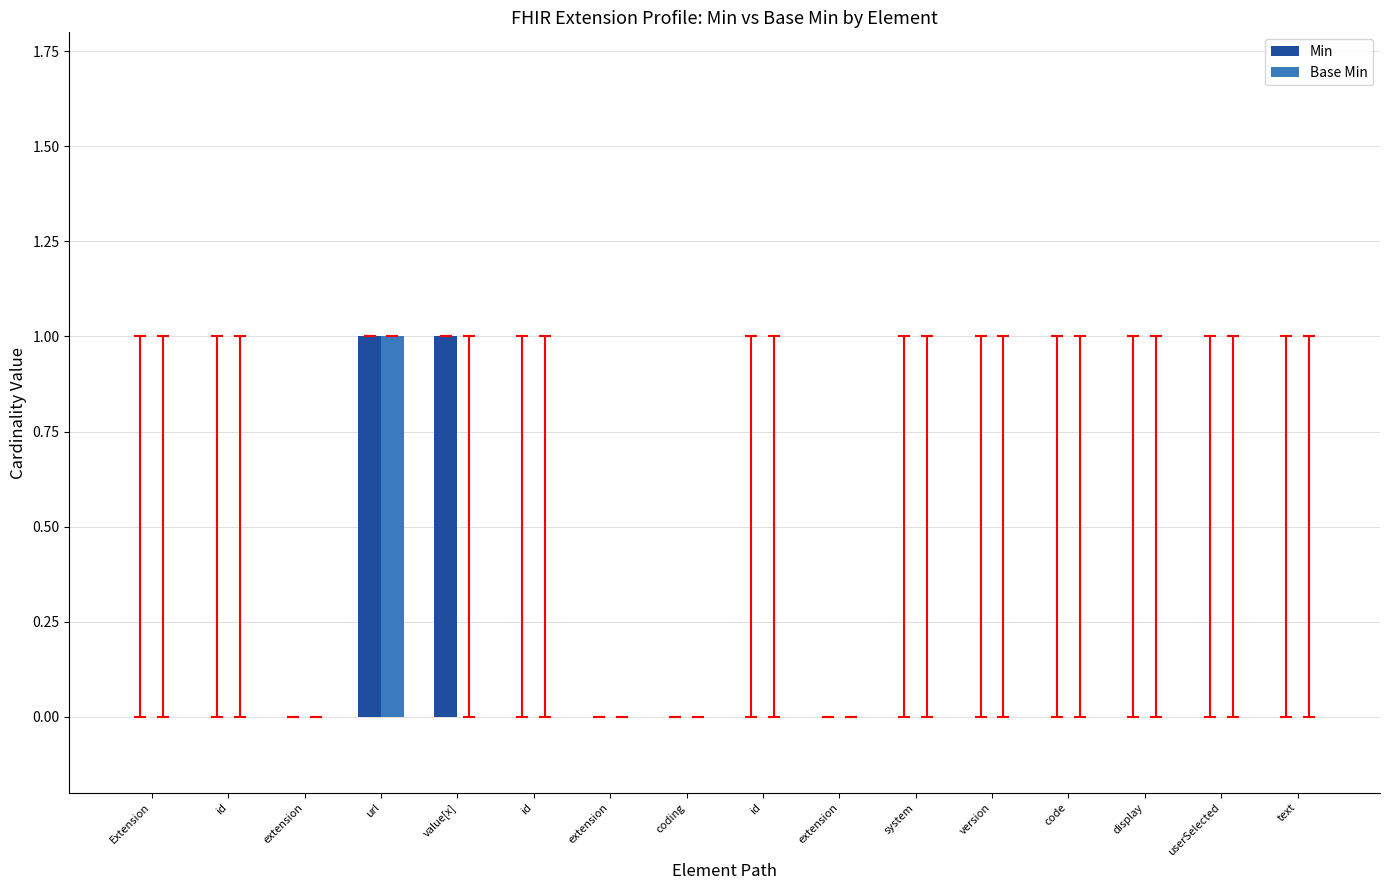

How many distinct data groups are displayed?

2